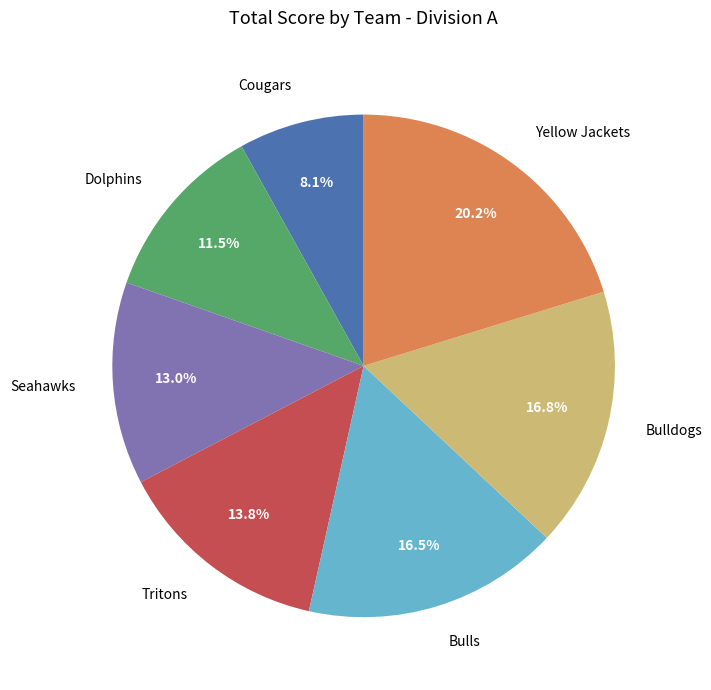

To the nearest percent, what is the difference between the largest and smallest slice percentages?

12%